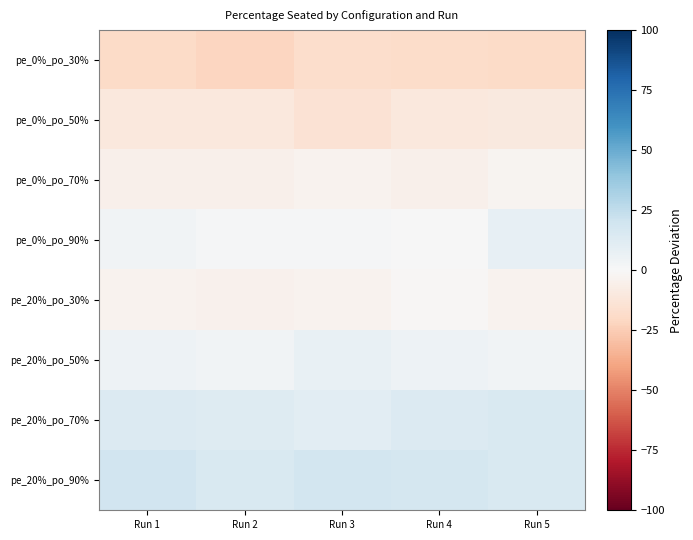

What is the total value across all series at Run 3?

-1.6